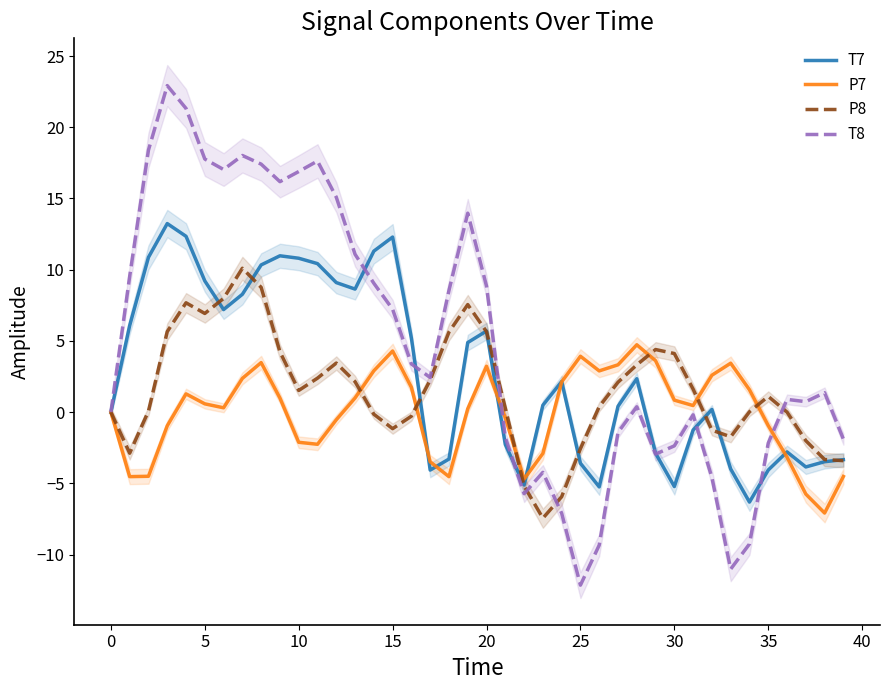

How many intersections are there between P7 and T8?

2